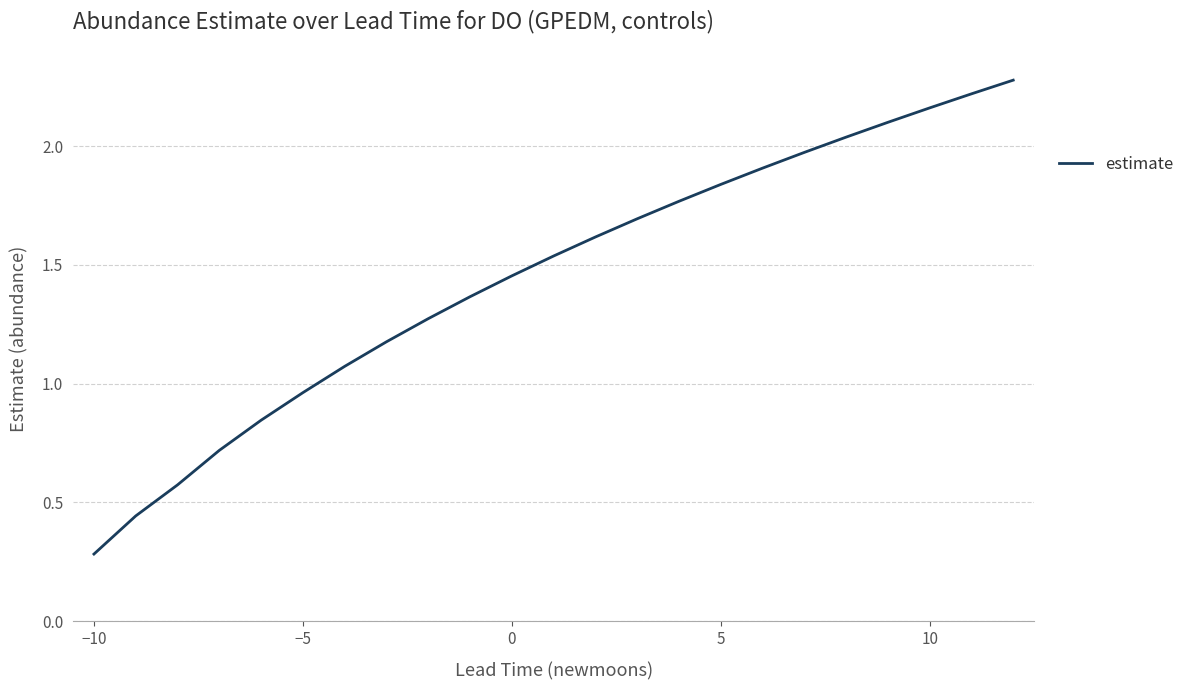

What is the greatest value displayed?

2.3